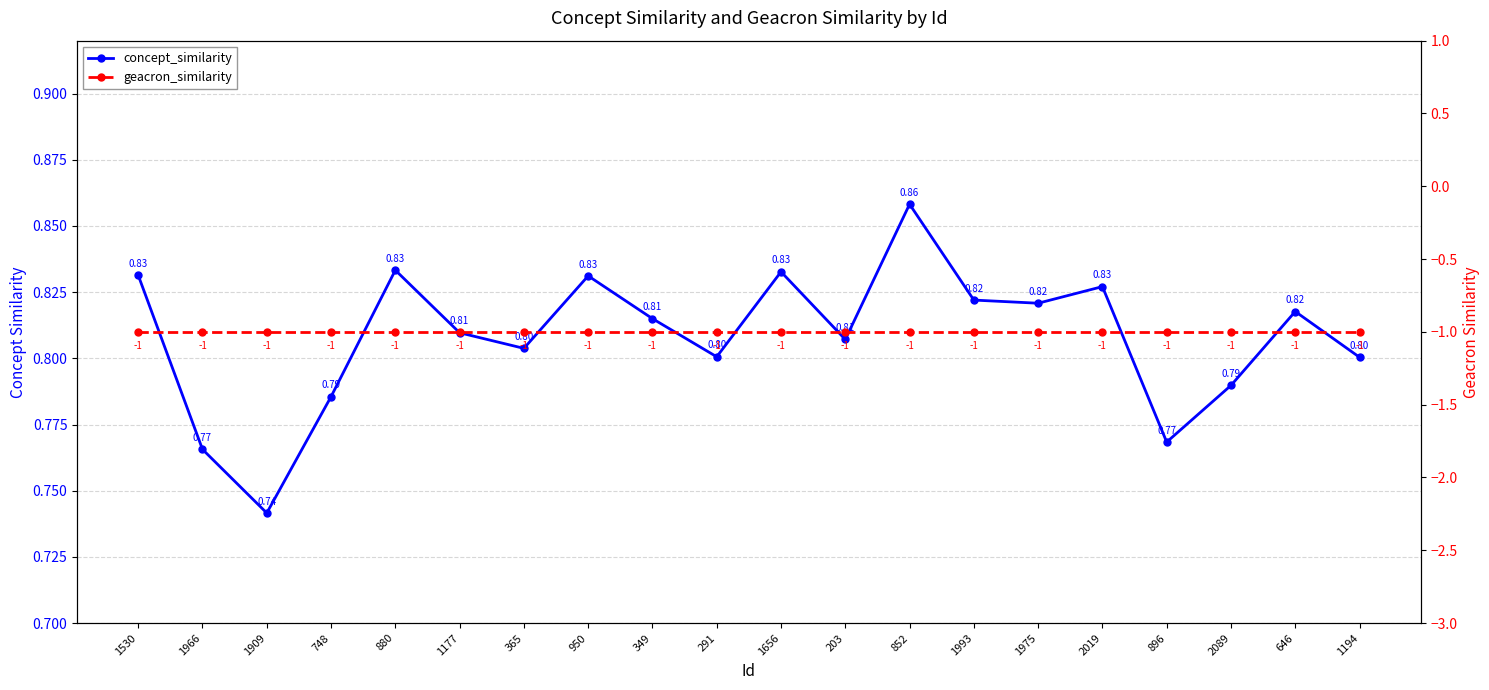

Between 365 and 880, which is larger?

880